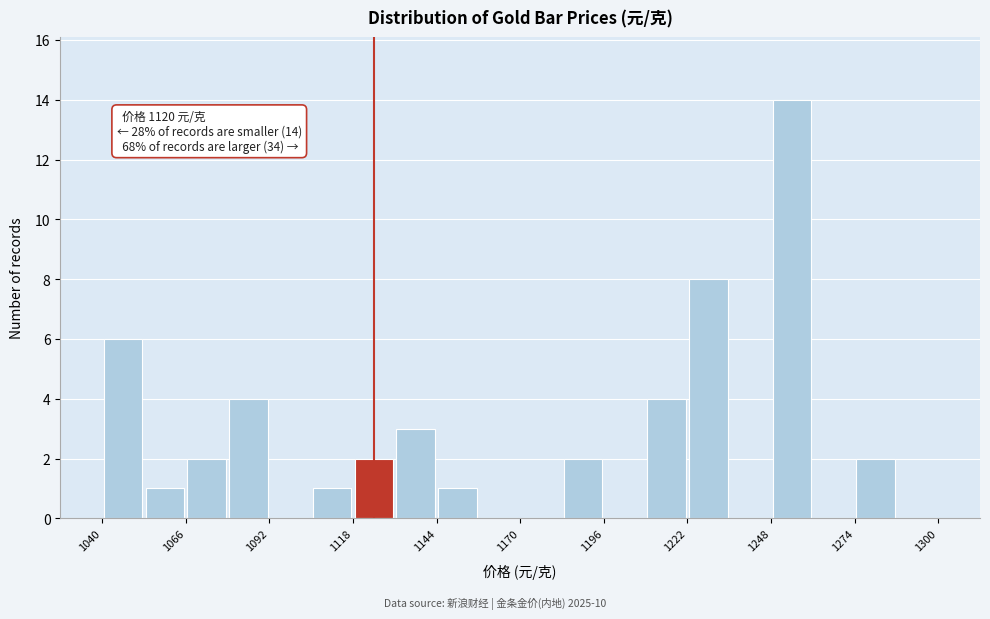

Around what value on the x-axis is the tallest bar? Give the approximate position of its centre, as read against the axis.

1255